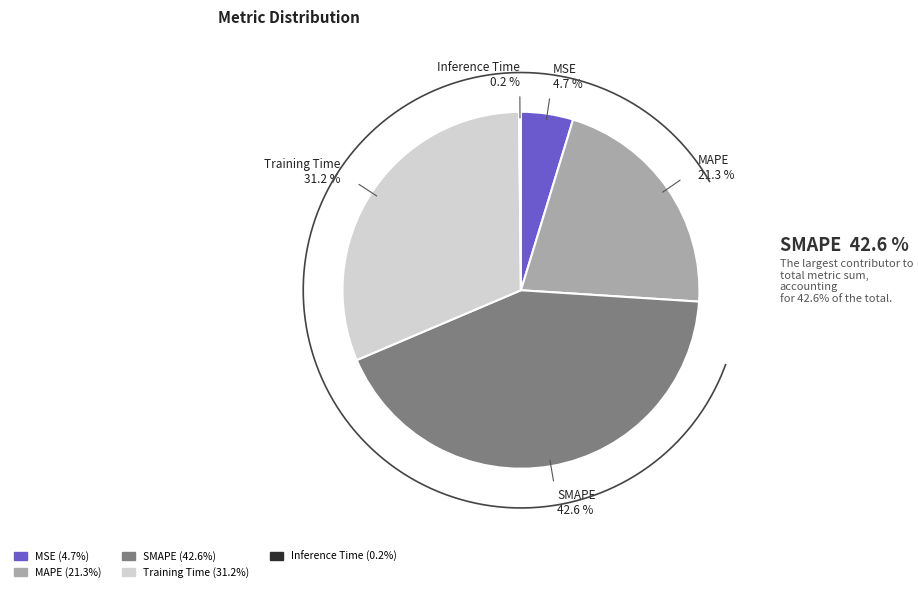

Approximately how many times larger is the value at MSE compared to Training Time?

0.2